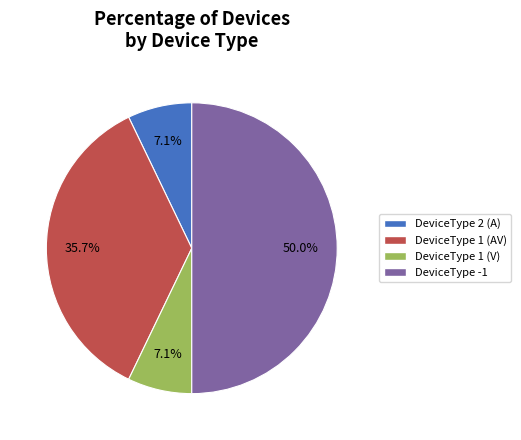

To the nearest percent, what is the difference between the DeviceType 2 (A) and DeviceType -1 slice percentages?

43%